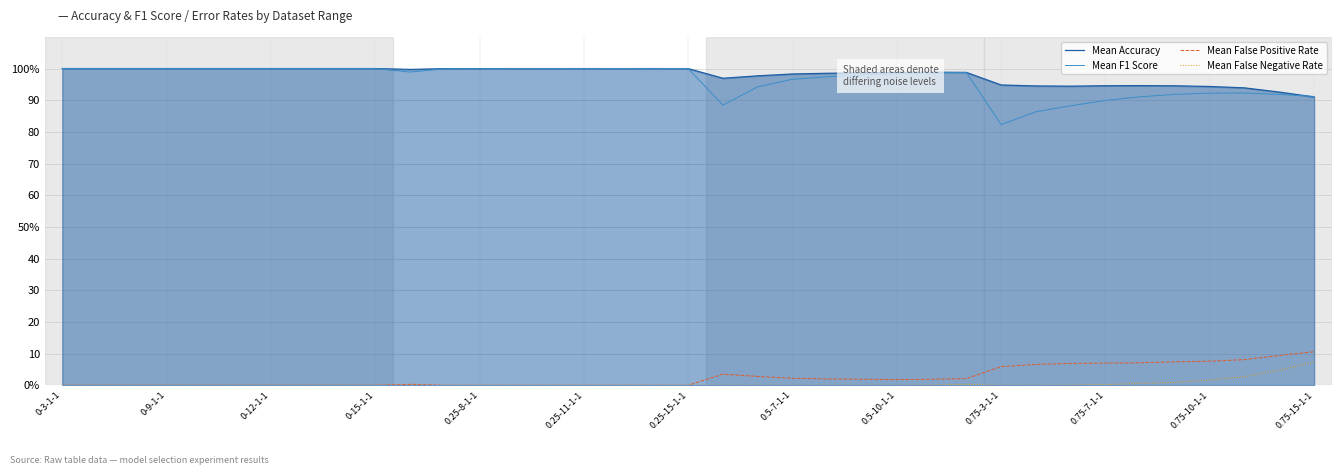

Does the chart display data point markers on the line(s)?

No